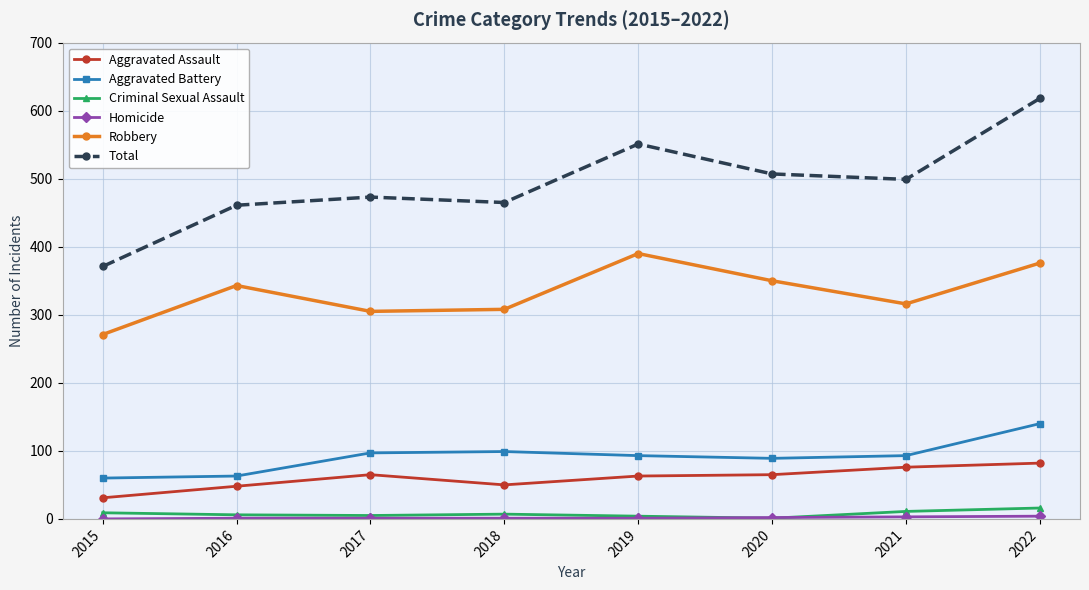

True or false: Robbery and Criminal Sexual Assault intersect in this chart.

False